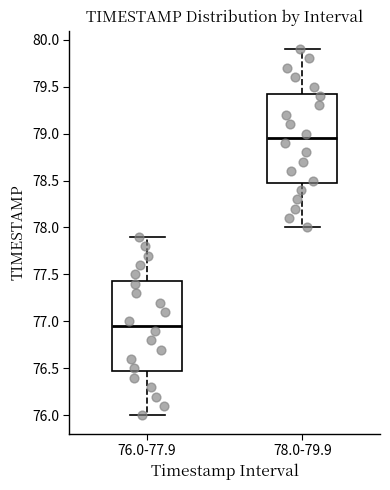

Reading left to right, read every box against the y-axis: the position of its median line, the range the box covers, and the ends of its whiskers. The values are not printed on the chart, so give them approximately, as read against the axis.

76.0-77.9: median 76.95, box 76.50 to 77.45, whiskers 76.00 to 77.90
78.0-79.9: median 78.95, box 78.50 to 79.45, whiskers 78.00 to 79.90